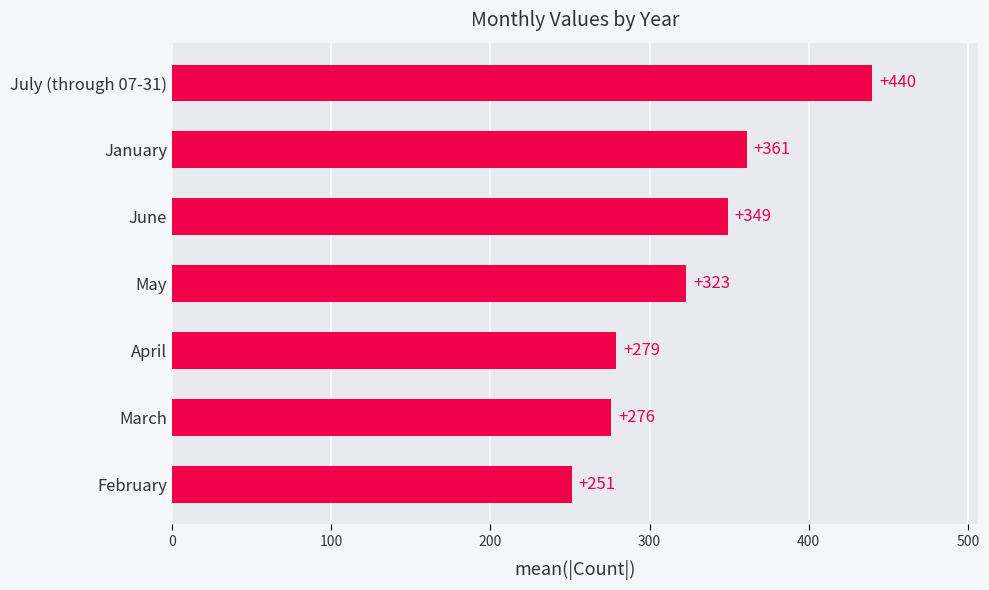

List the labels in order of value, smallest first.

February, March, April, May, June, January, July (through 07-31)